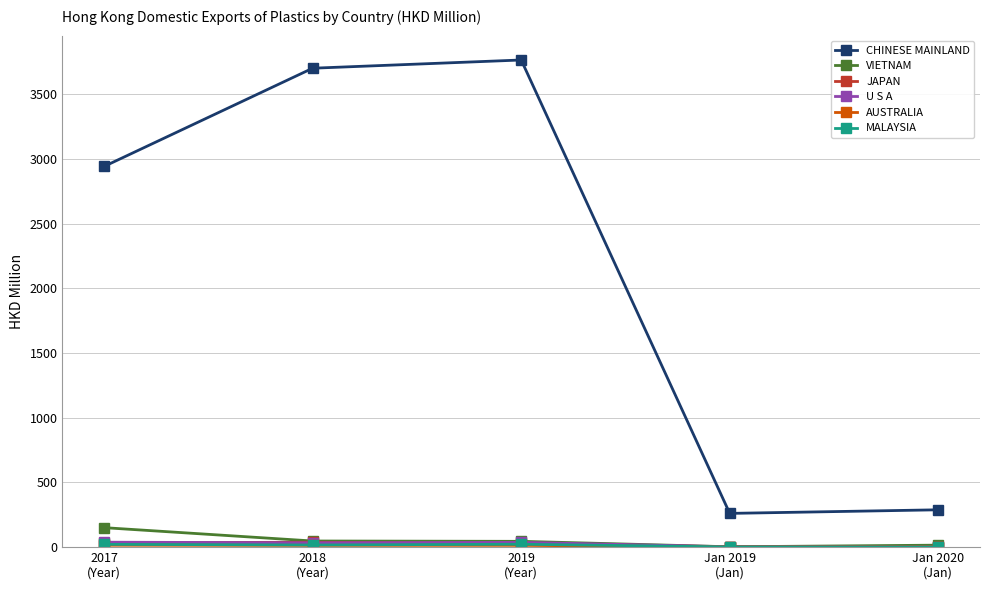

At how many categories does at least one series exceed 946?

3